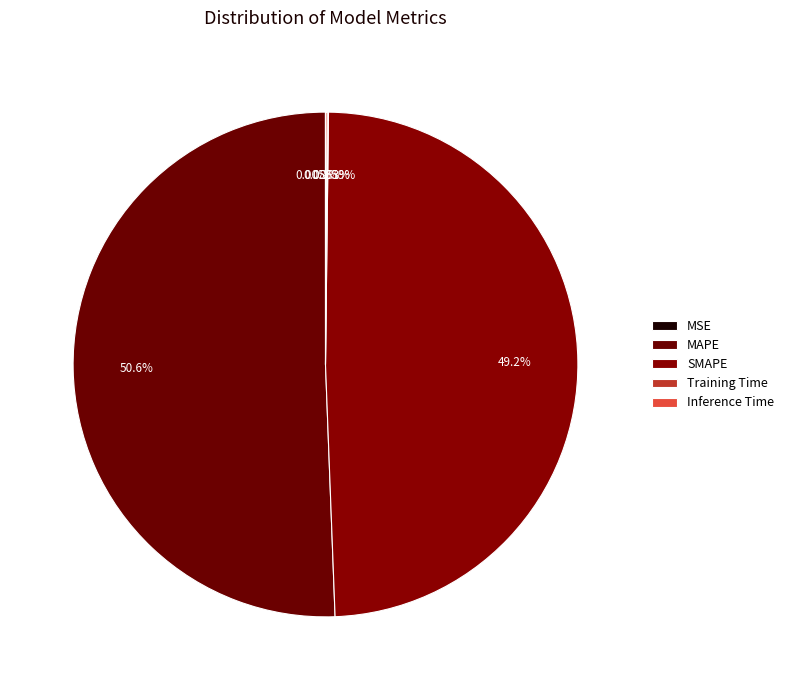

Which category accounts for the majority?

MAPE